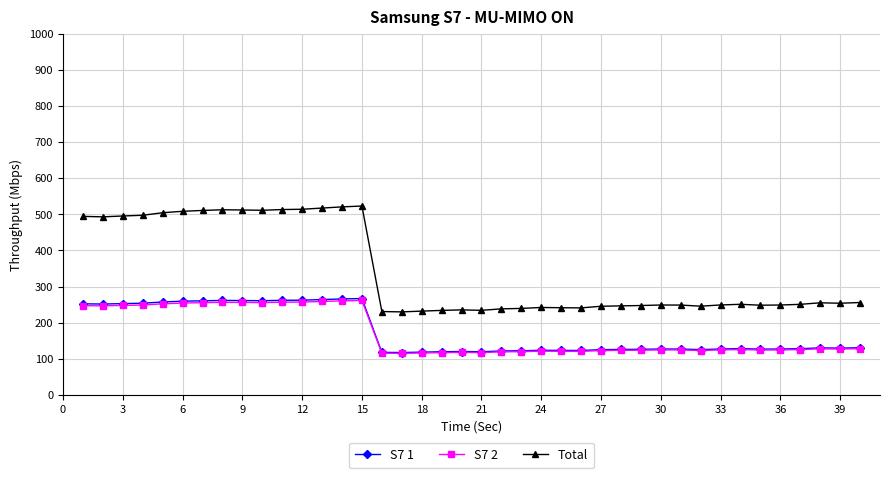

What is the average value of the S7 2 series?

171.6